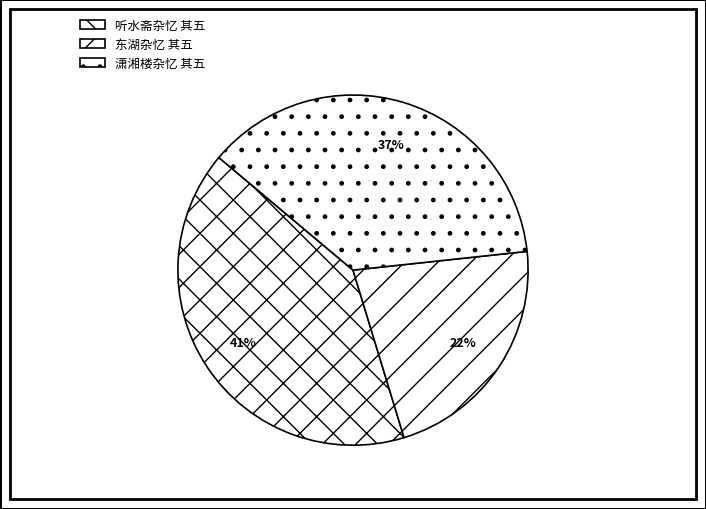

Do 听水斋杂忆 其五 and 东湖杂忆 其五 together represent more than half of the pie?

Yes